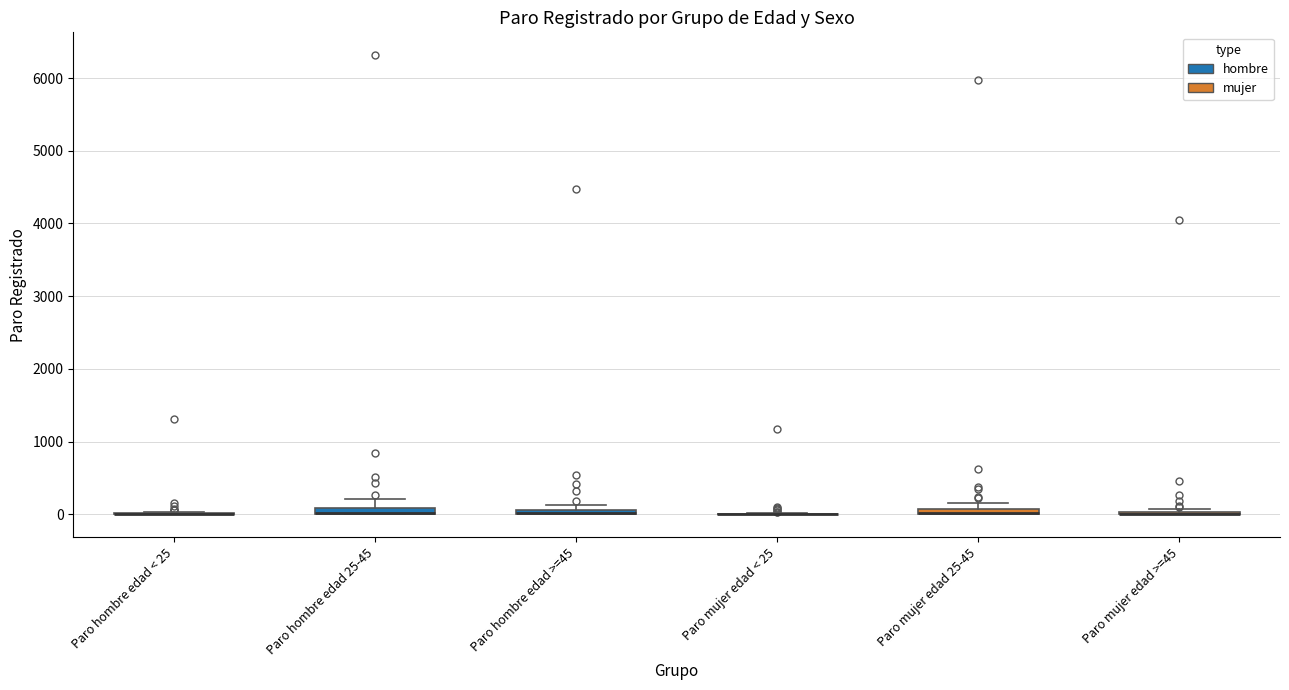

Where does the upper whisker of the box for Paro hombre edad 25-45 end on the y-axis? The values are not printed on the chart, so give them approximately, as read against the axis.

200